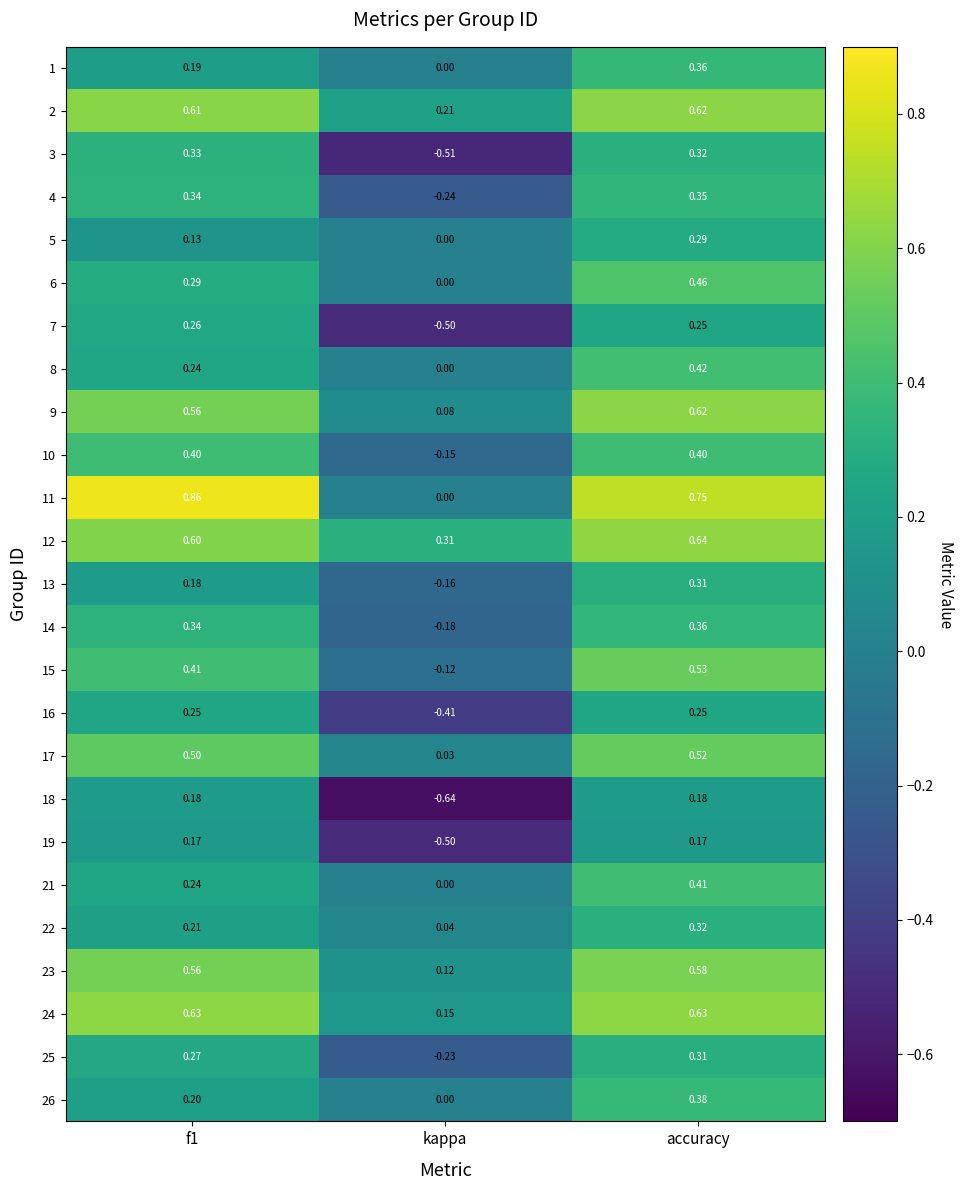

At which label is 8 closest to 0?

kappa